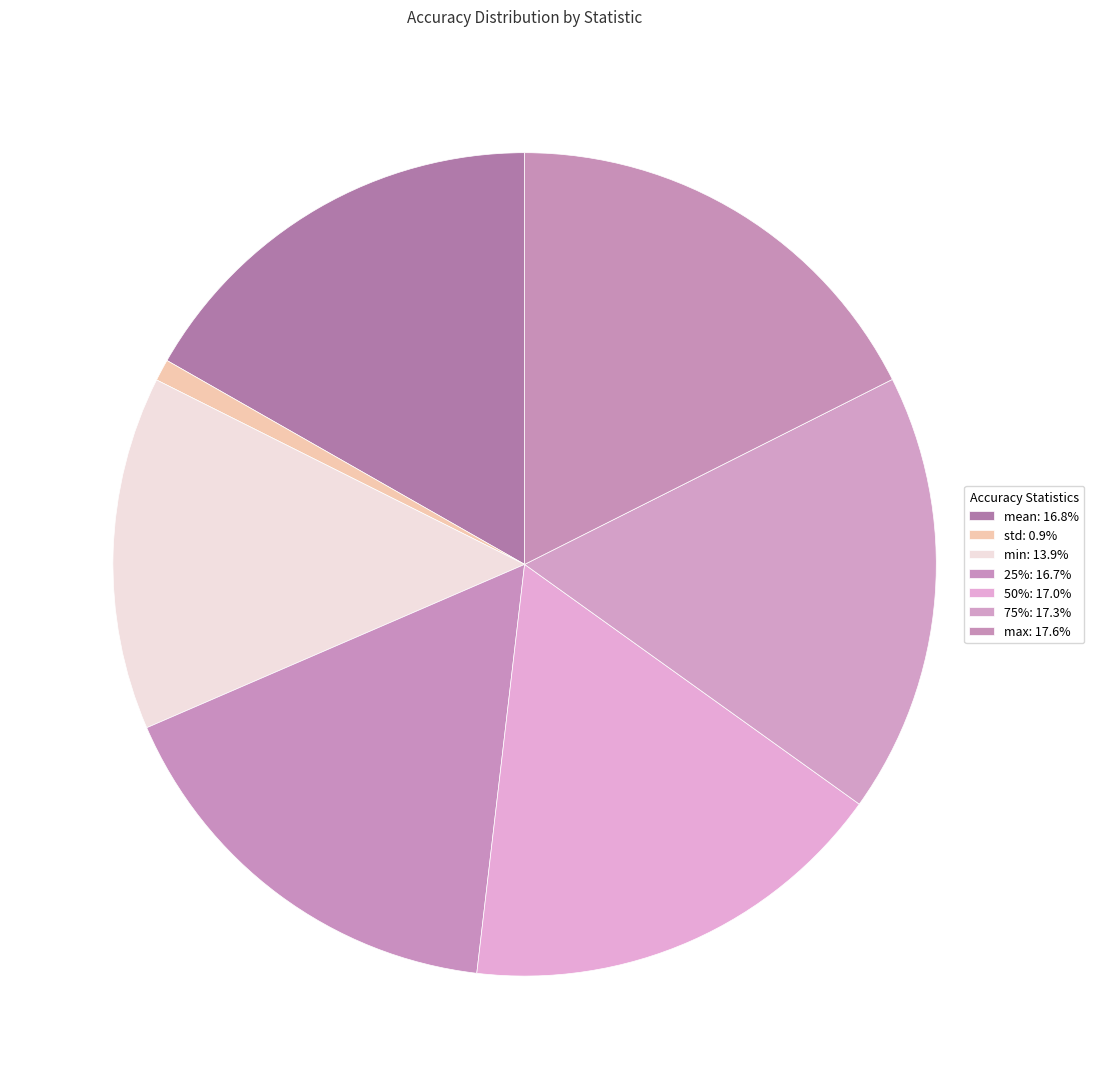

Rank the categories by value from lowest to highest.

std, min, 25%, mean, 50%, 75%, max